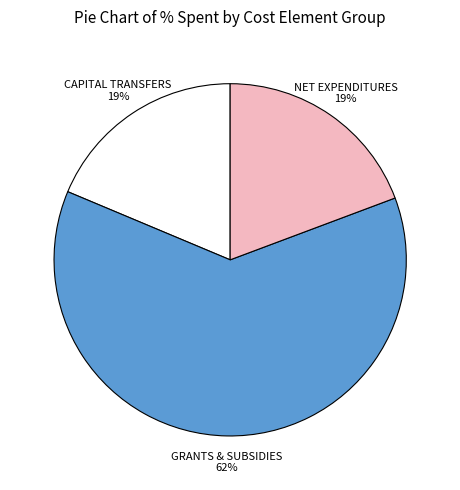

To the nearest percent, what is the average slice percentage?

33%